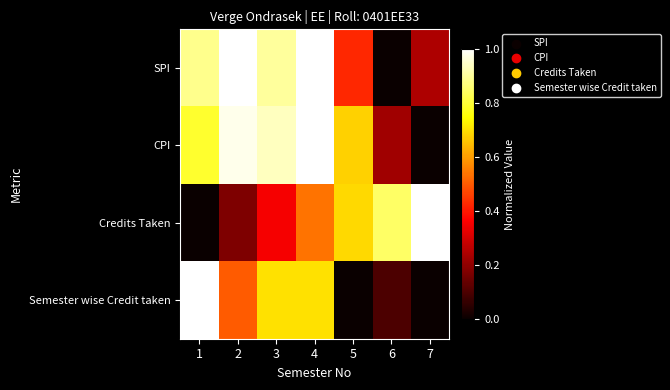

Reading right to left, list all the values displayed in this chart.

SPI: 7=0.2	6=0.0	5=0.4	4=1.0	3=0.9	2=1.0	1=0.9
CPI: 7=0.0	6=0.2	5=0.7	4=1.0	3=0.9	2=1.0	1=0.8
Credits Taken: 7=1.0	6=0.8	5=0.7	4=0.5	3=0.4	2=0.2	1=0.0
Semester wise Credit taken: 7=0.0	6=0.1	5=0.0	4=0.7	3=0.7	2=0.5	1=1.0